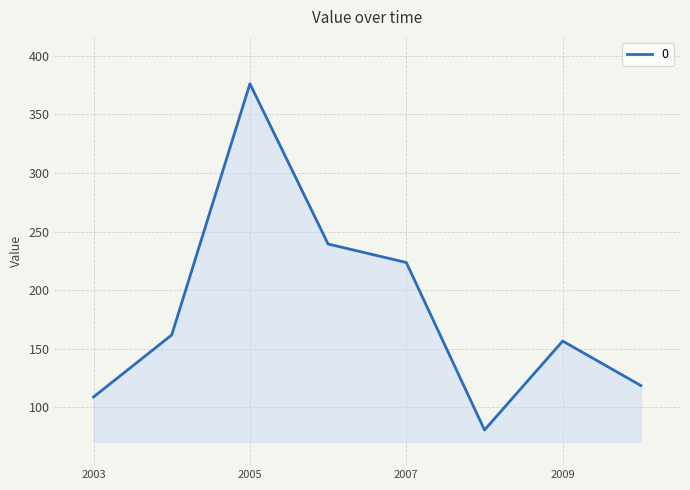

What is the smallest value displayed?

80.5